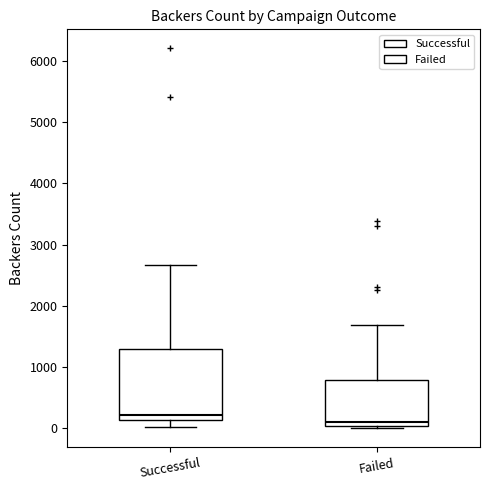

Comparing the boxes themselves (not the whiskers), which one is the tallest?

Successful